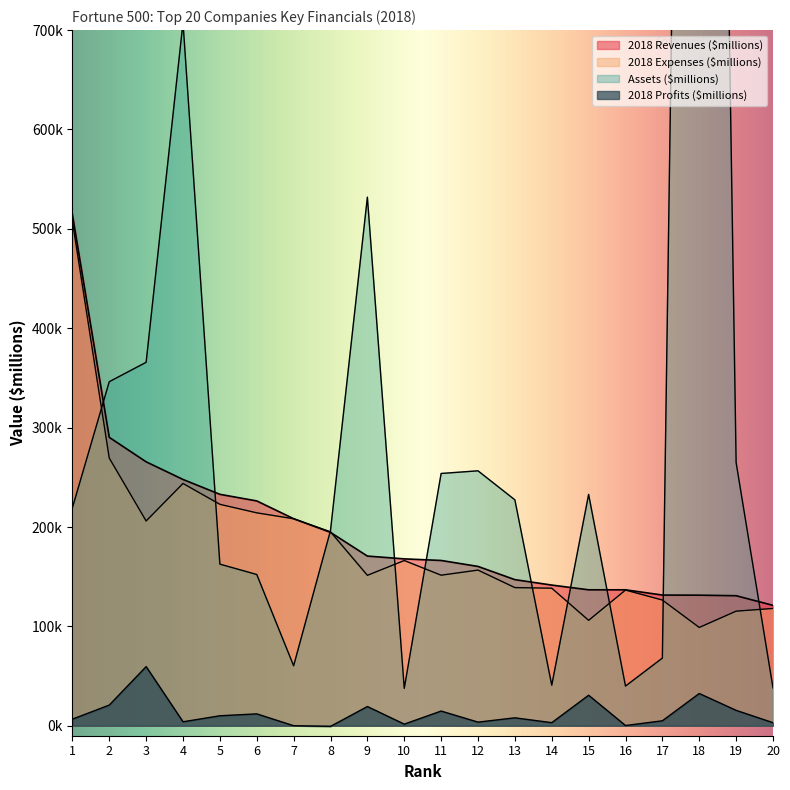

What are all the series names shown in the legend?

2018 Revenues ($millions), 2018 Expenses ($millions), 2018 Profits ($millions), Assets ($millions)